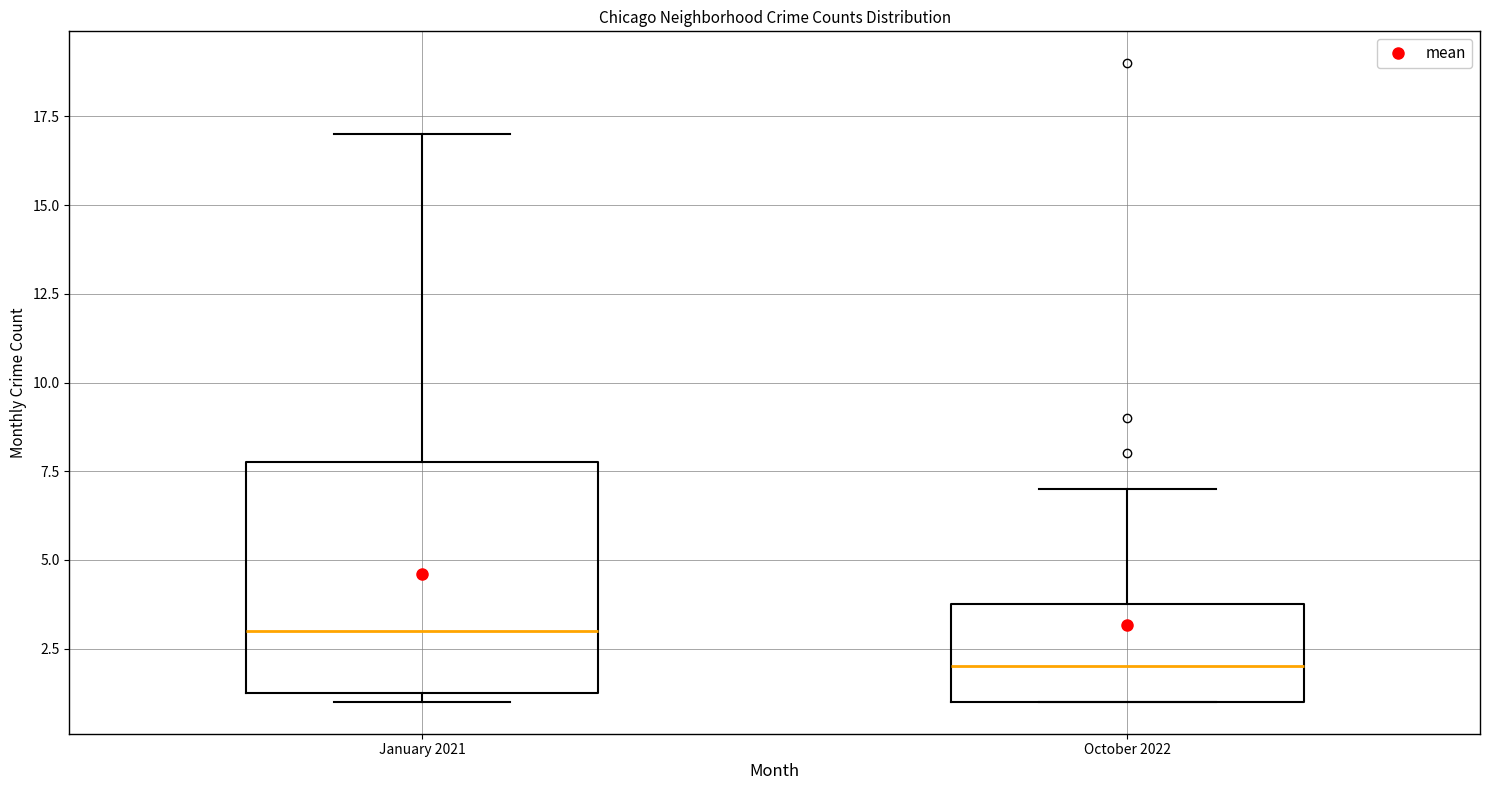

Which box's median line is the lowest?

October 2022